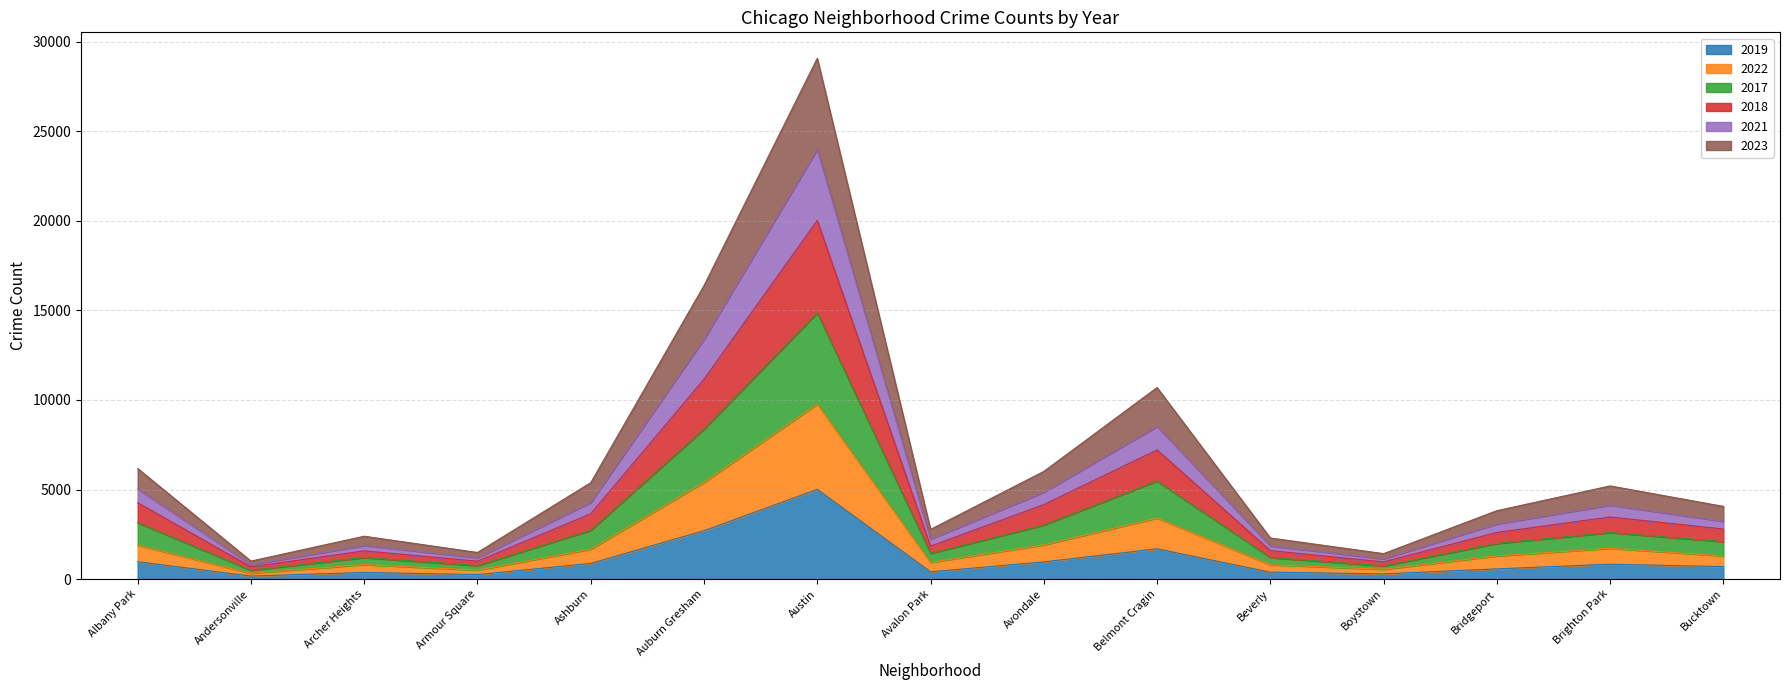

True or false: 2022 and 2018 intersect in this chart.

False